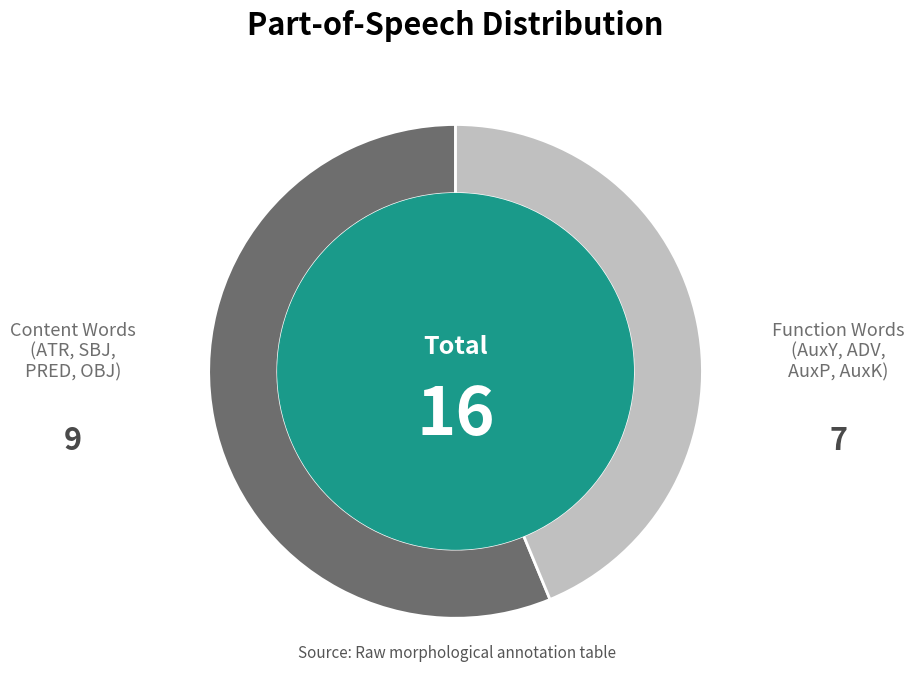

Is there any slice that represents more than half of the pie?

Yes